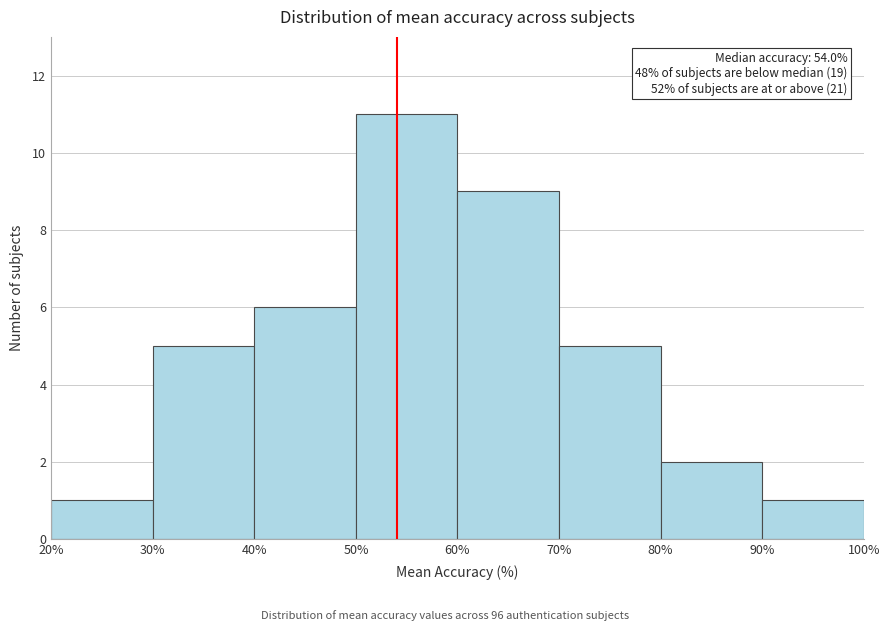

Over which range of the x-axis is the bar tallest?

50% to 60%